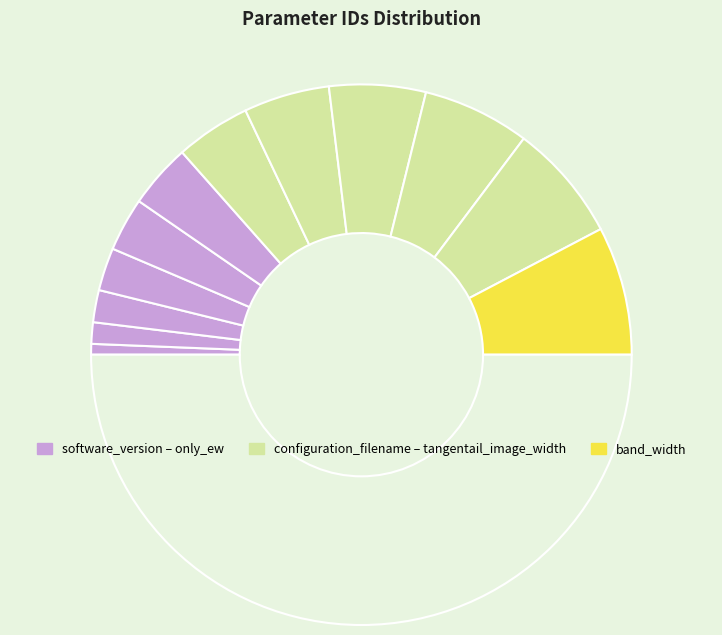

Count the number of slices in the pie.

13